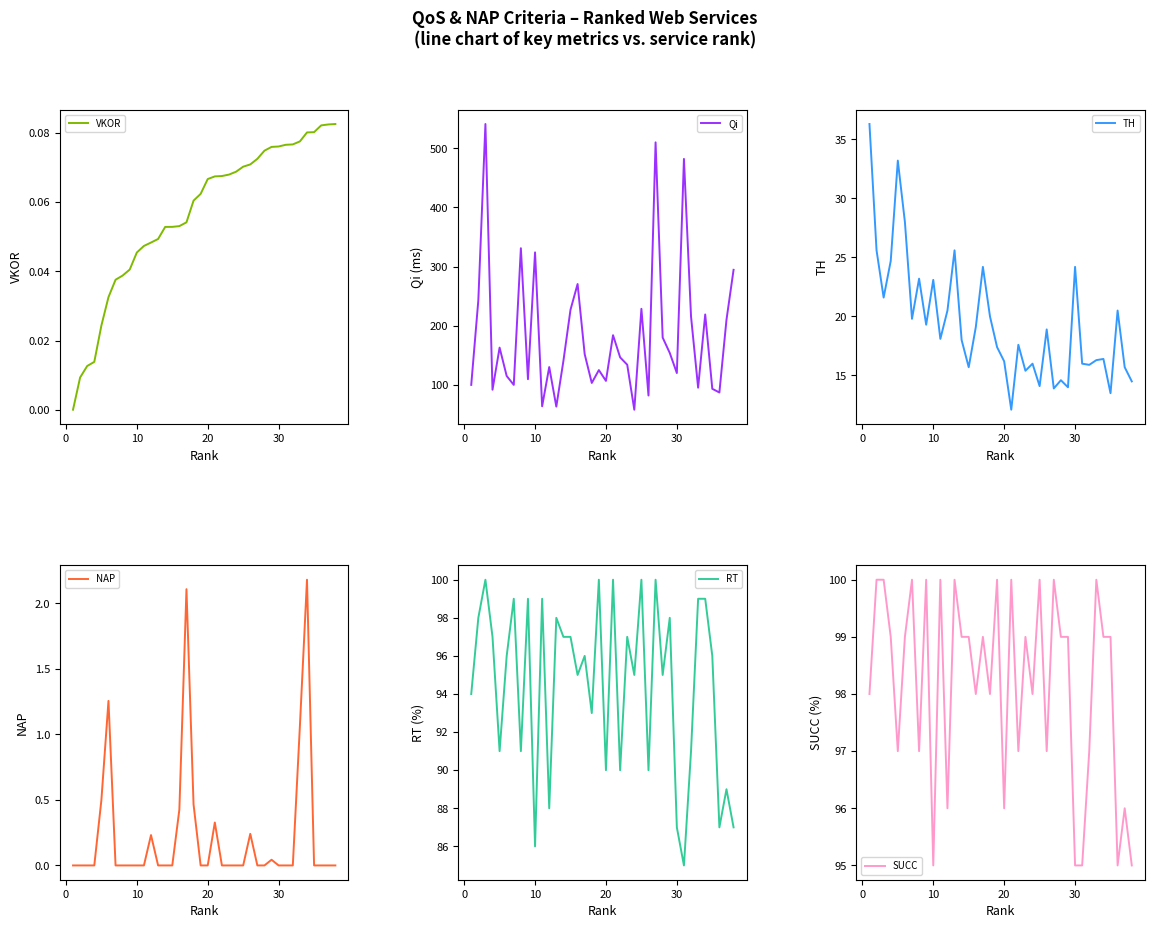

The value of VKOR at 13 is 0.0. True or false?

False